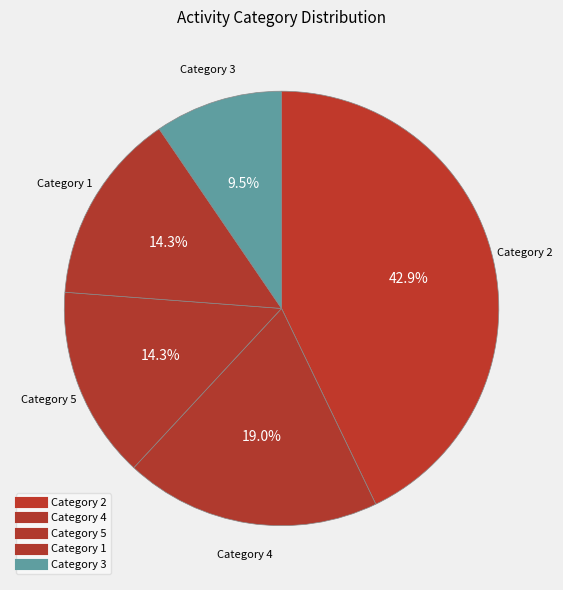

Rank the categories by value from lowest to highest.

3, 1, 5, 4, 2